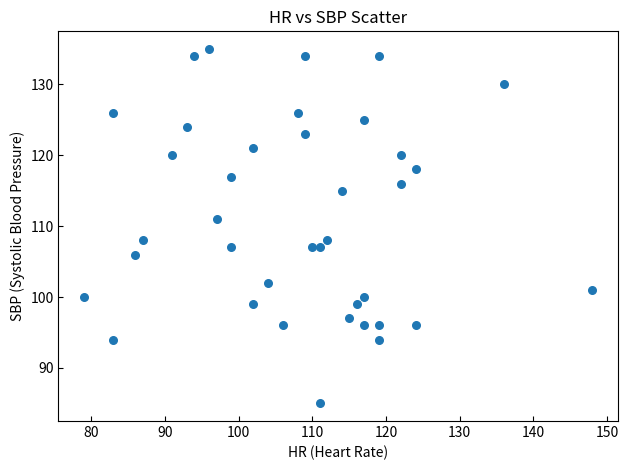

What is the range of X values (max minus min)?

69